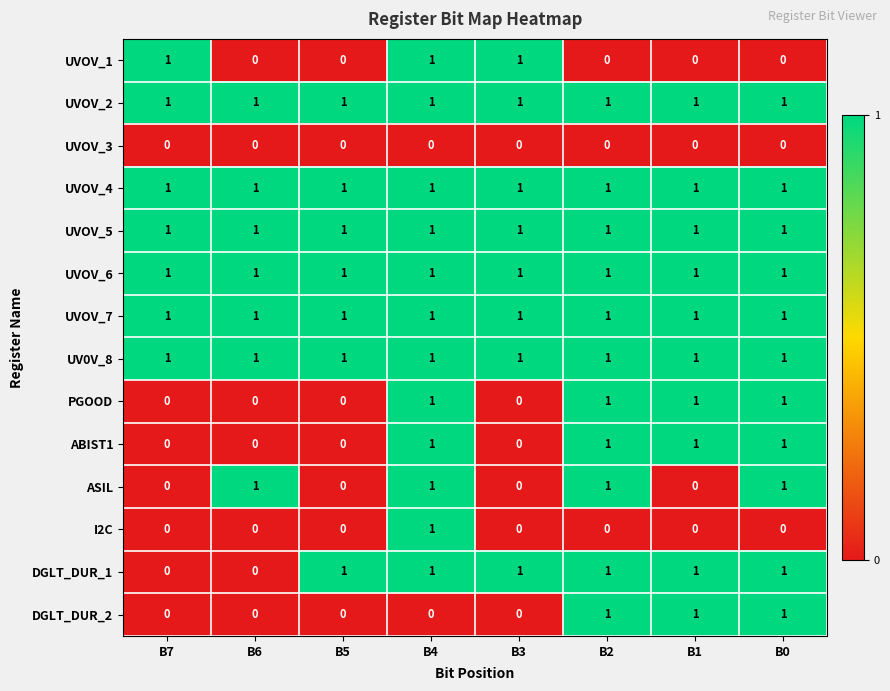

At which category is the sum across all series the highest?

B4